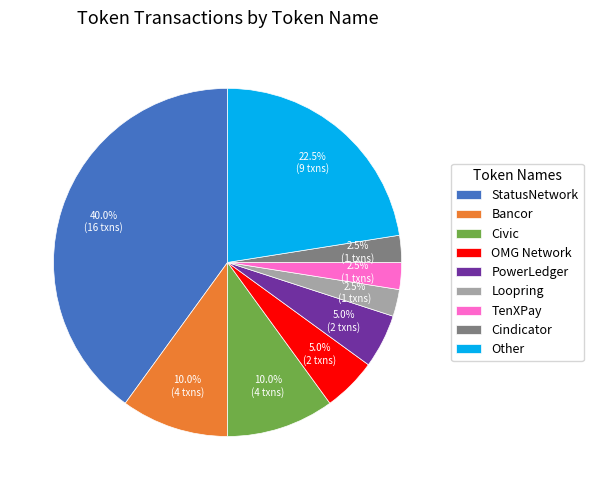

Is it true that Bancor is 10% of the pie?

True